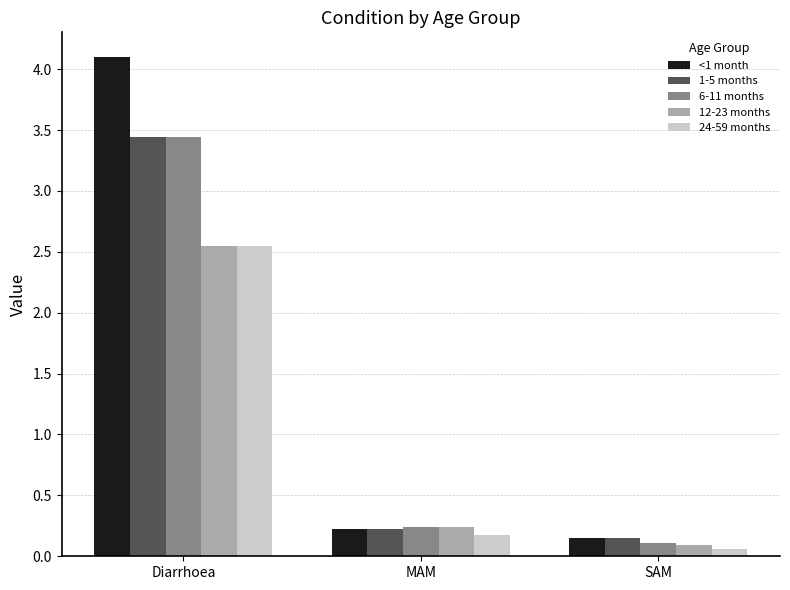

Where is <1 month nearest to the value 2?

MAM